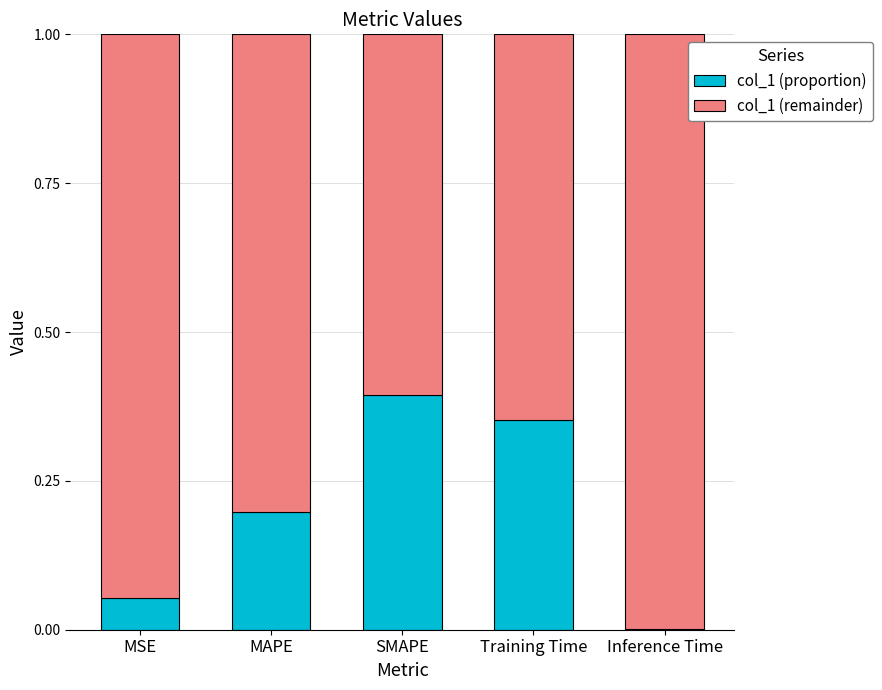

What are all the series names shown in the legend?

col_1 (proportion), col_1 (remainder)